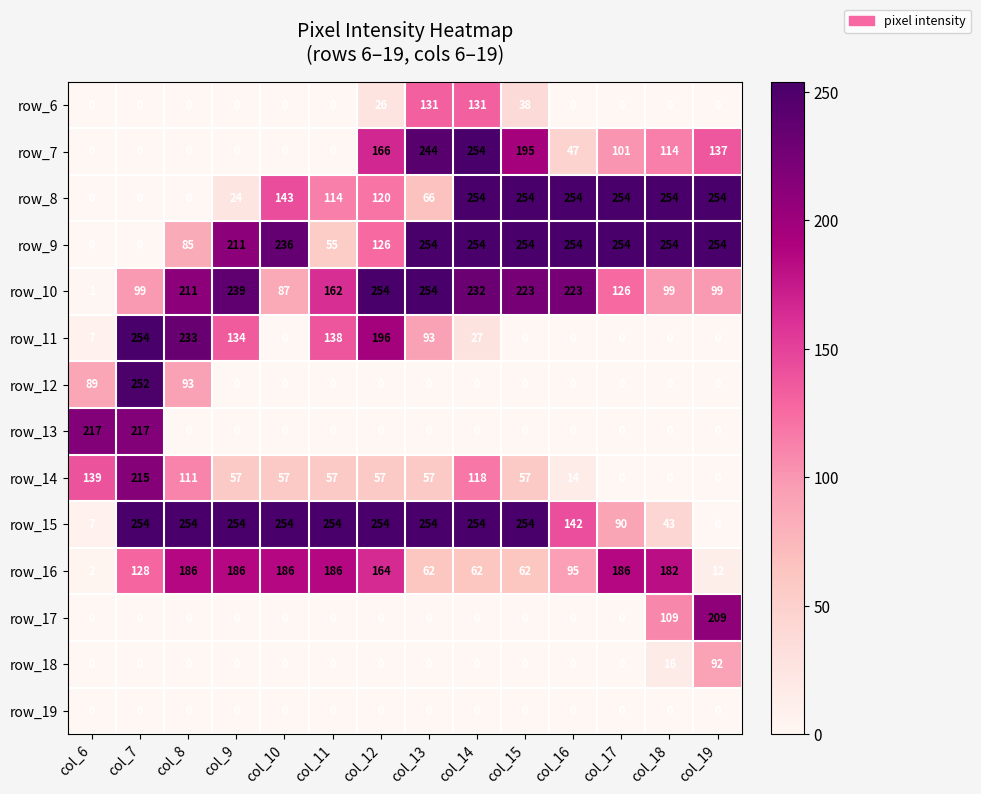

Which series has the largest total across all categories?

row_15